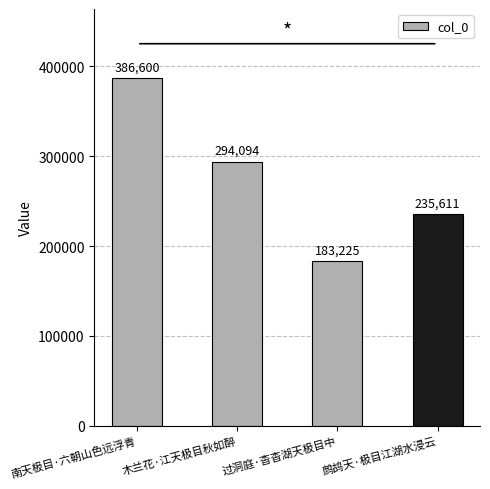

Reading left to right, extract all data points from this chart.

386600	294094	183225	235611